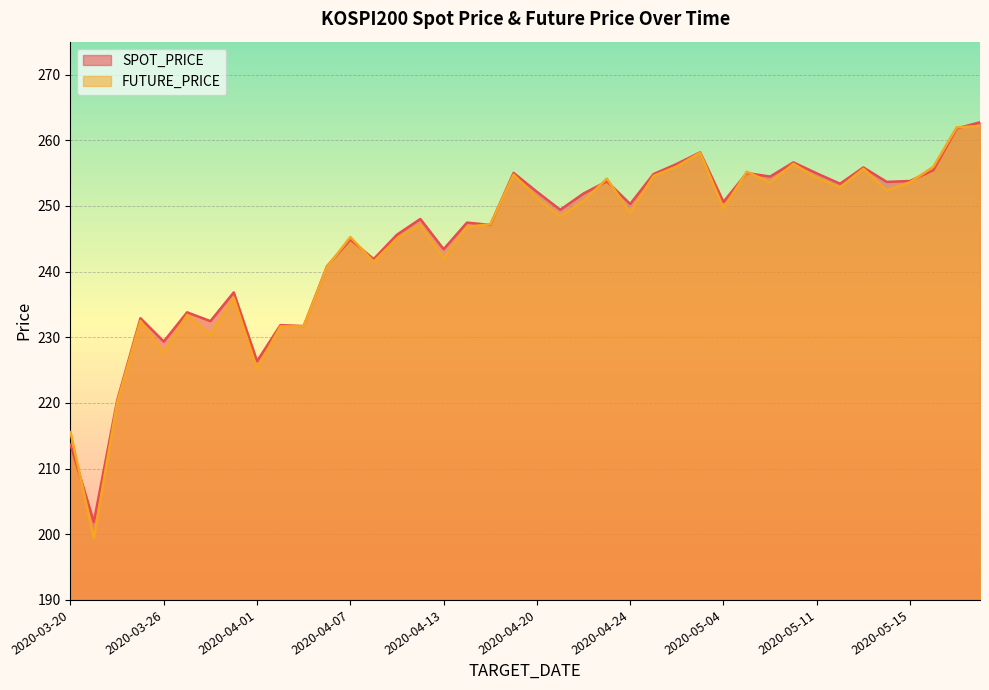

What is the sum of all FUTURE_PRICE values?

9779.1